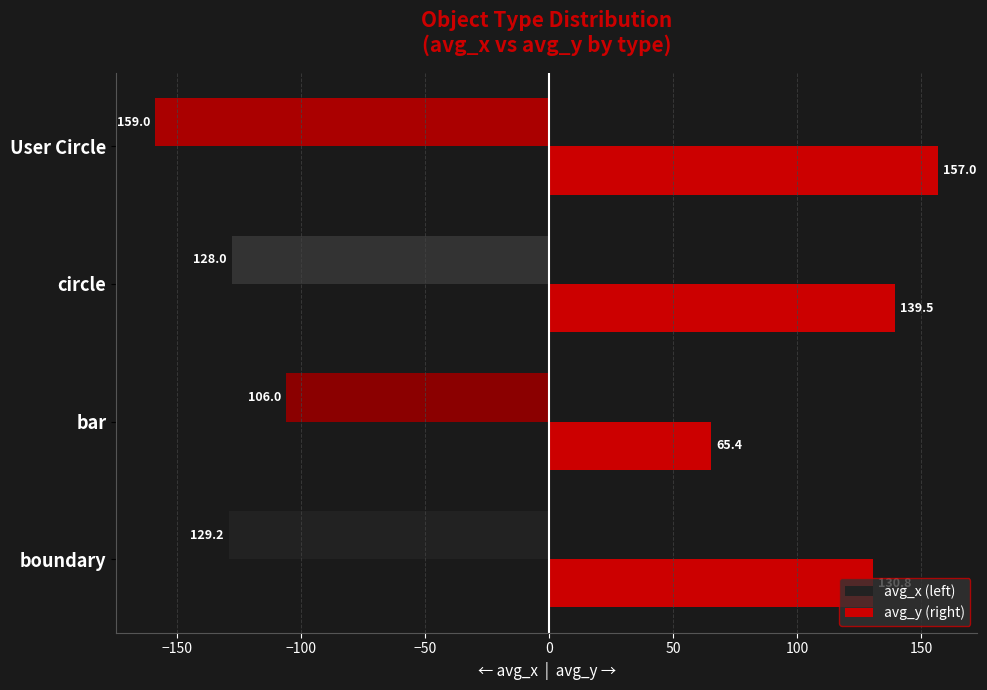

Which category has the highest value across all series?

User Circle